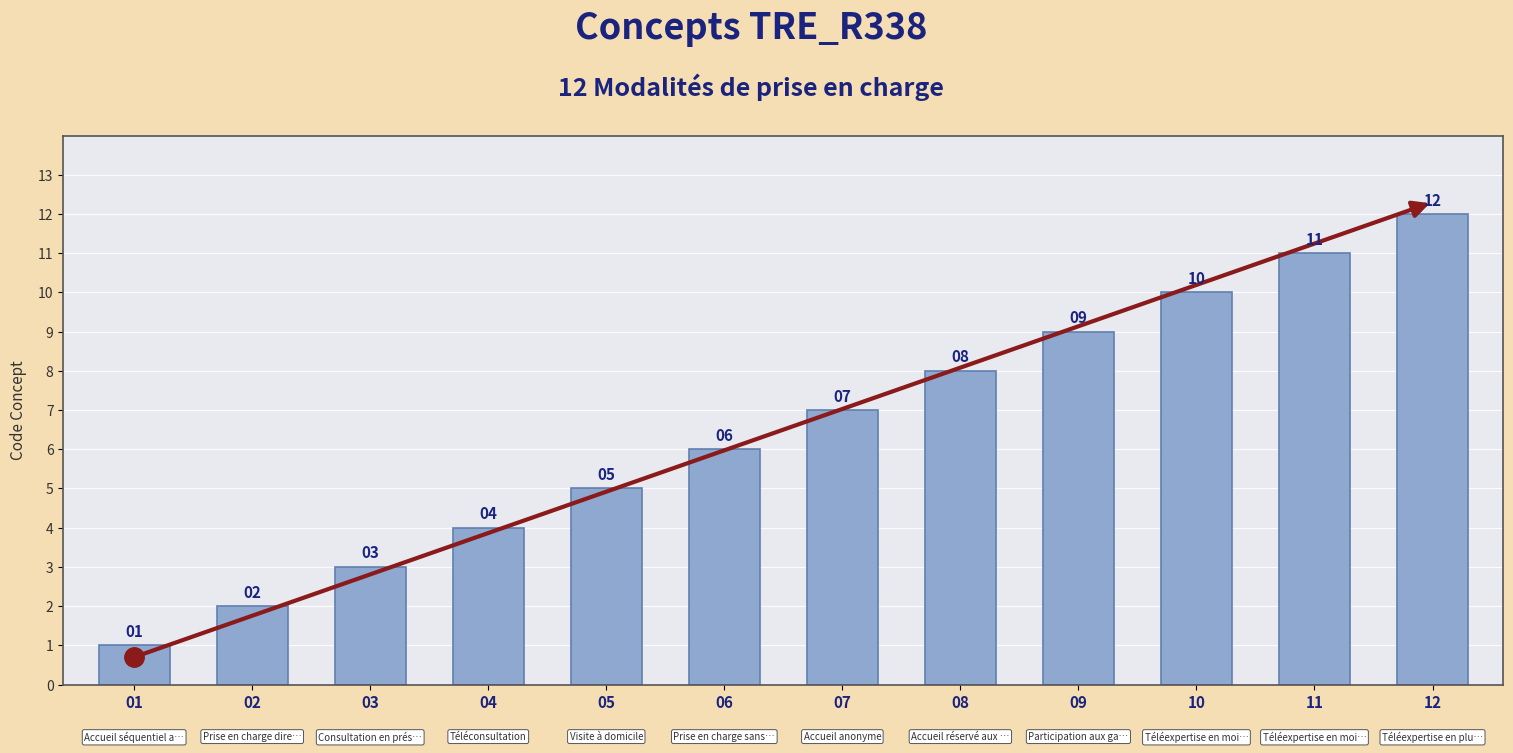

The value at 06 is 6. True or false?

True